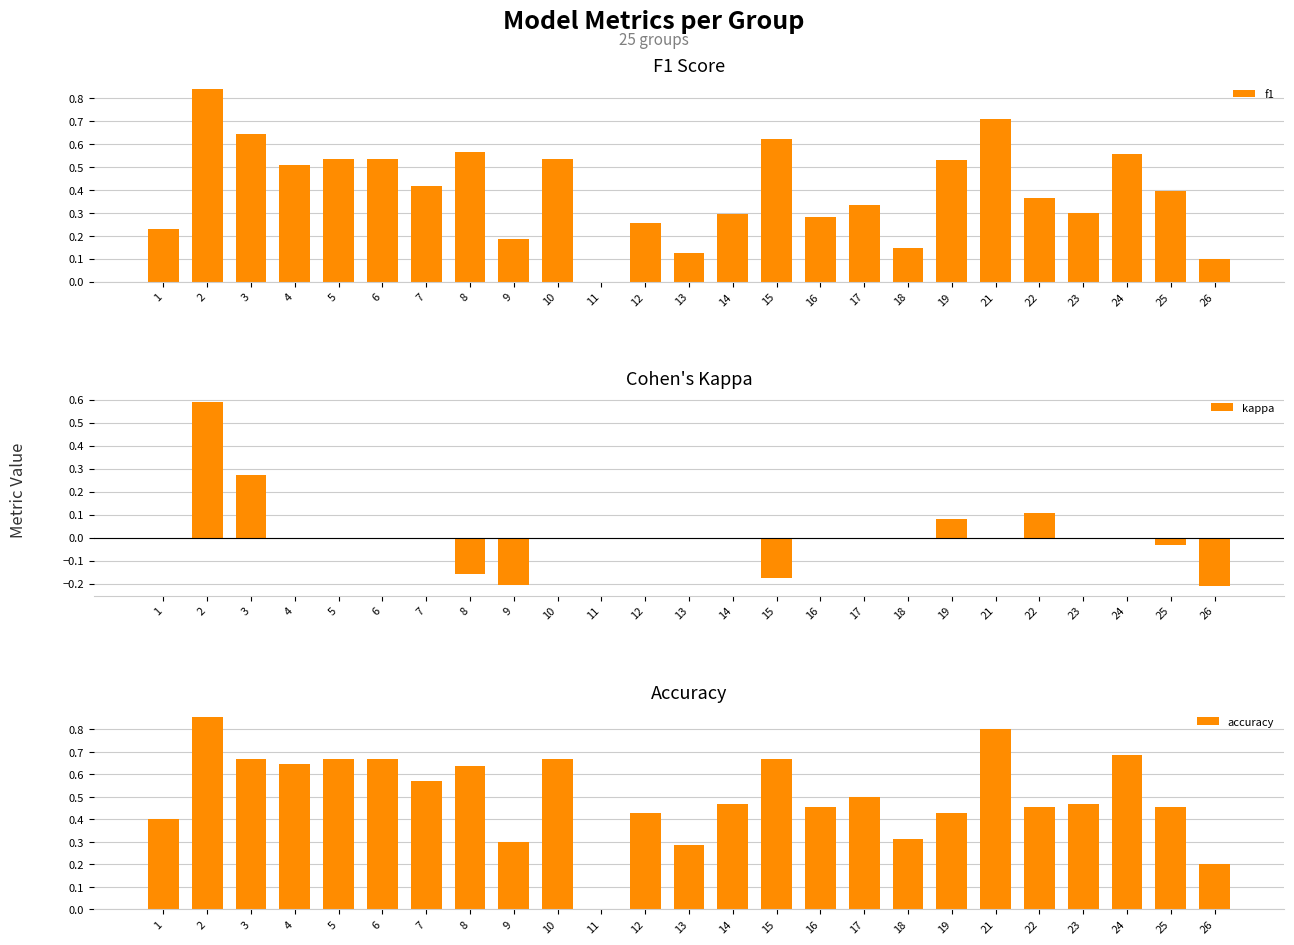

Reading right to left, what are all the values shown in this chart?

f1: 0.1	0.4	0.6	0.3	0.4	0.7	0.5	0.1	0.3	0.3	0.6	0.3	0.1	0.3	0.0	0.5	0.2	0.6	0.4	0.5	0.5	0.5	0.6	0.8	0.2
kappa: -0.2	-0.0	0.0	0.0	0.1	0.0	0.1	0.0	0.0	0.0	-0.2	0.0	0.0	0.0	0.0	0.0	-0.2	-0.2	0.0	0.0	0.0	0.0	0.3	0.6	0.0
accuracy: 0.2	0.5	0.7	0.5	0.5	0.8	0.4	0.3	0.5	0.5	0.7	0.5	0.3	0.4	0.0	0.7	0.3	0.6	0.6	0.7	0.7	0.6	0.7	0.9	0.4